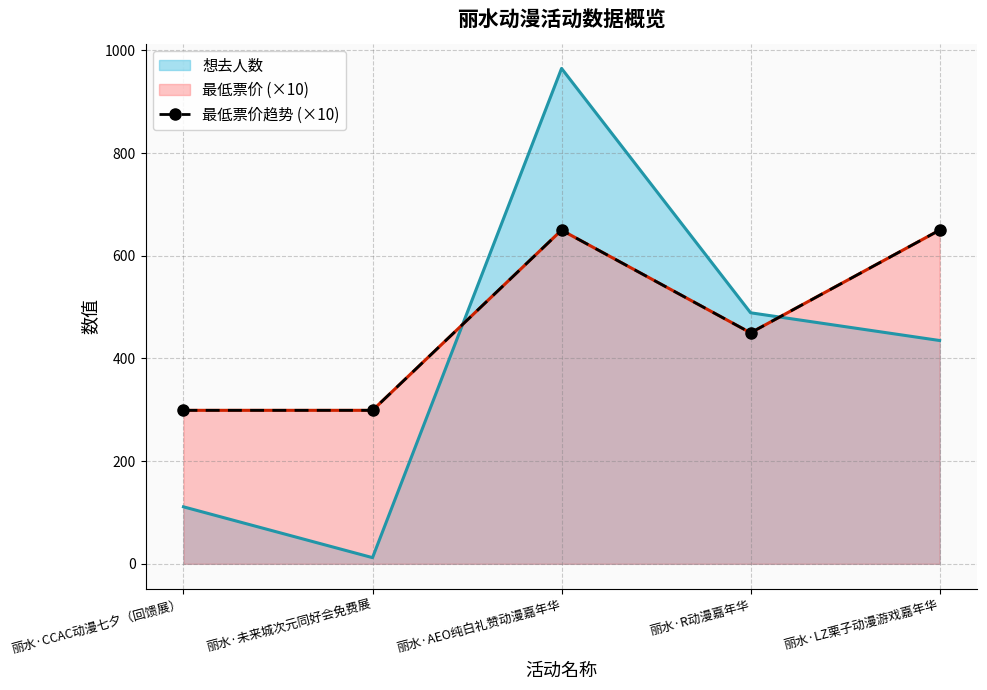

What is the difference between the second highest and second lowest values?

351